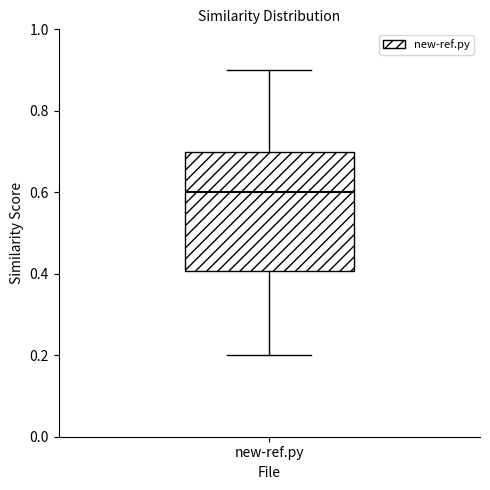

Transcribe this box plot: give where the median line is, the range the box spans, and where the two whiskers end, as read against the y-axis. The values are not printed on the chart, so give them approximately, as read against the axis.

median 0.6, box 0.4 to 0.7, whiskers 0.2 to 0.9